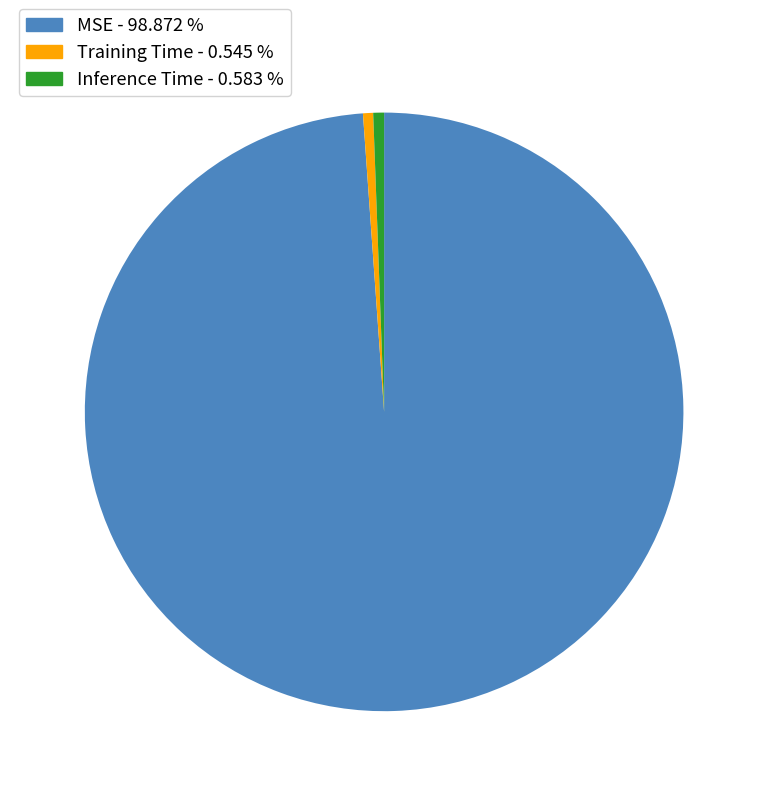

Between MSE and Training Time, which is larger?

MSE